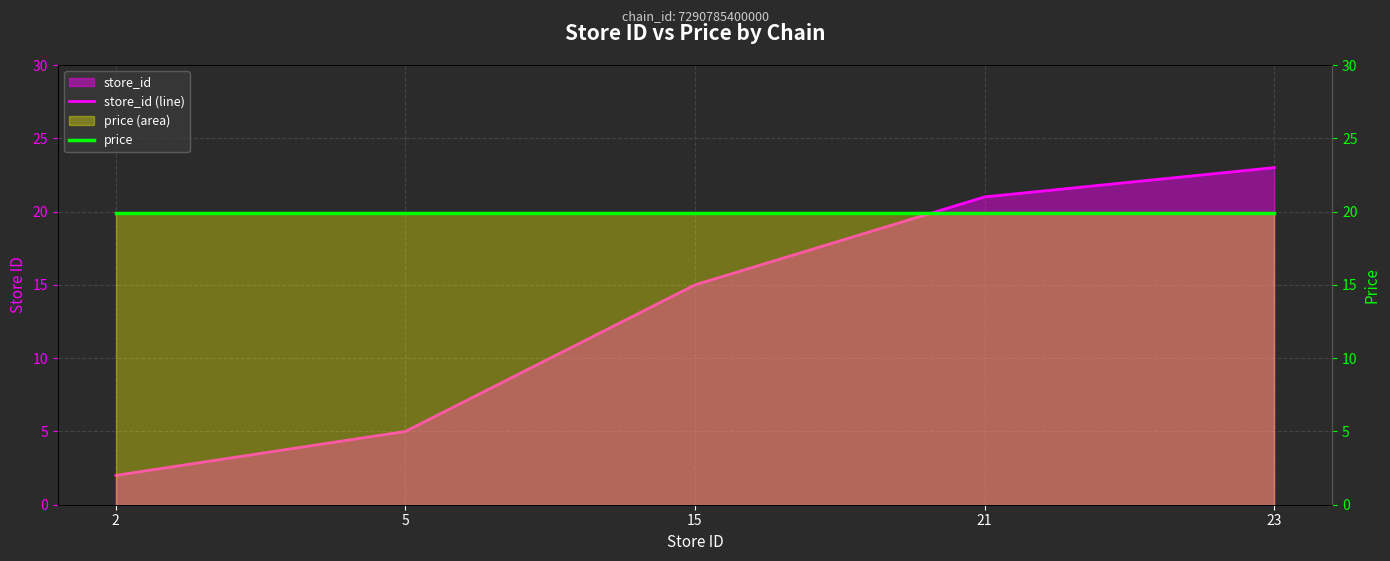

At which category is the sum across all series the highest?

23